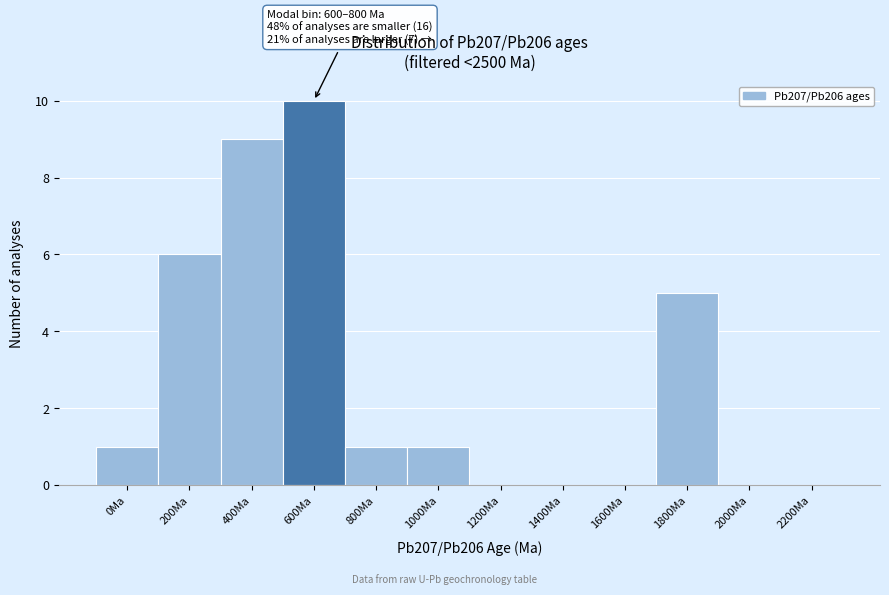

Reading left to right, what are all the values shown in this chart?

0Ma=1	200Ma=6	400Ma=9	600Ma=10	800Ma=1	1000Ma=1	1200Ma=0	1400Ma=0	1600Ma=0	1800Ma=5	2000Ma=0	2200Ma=0